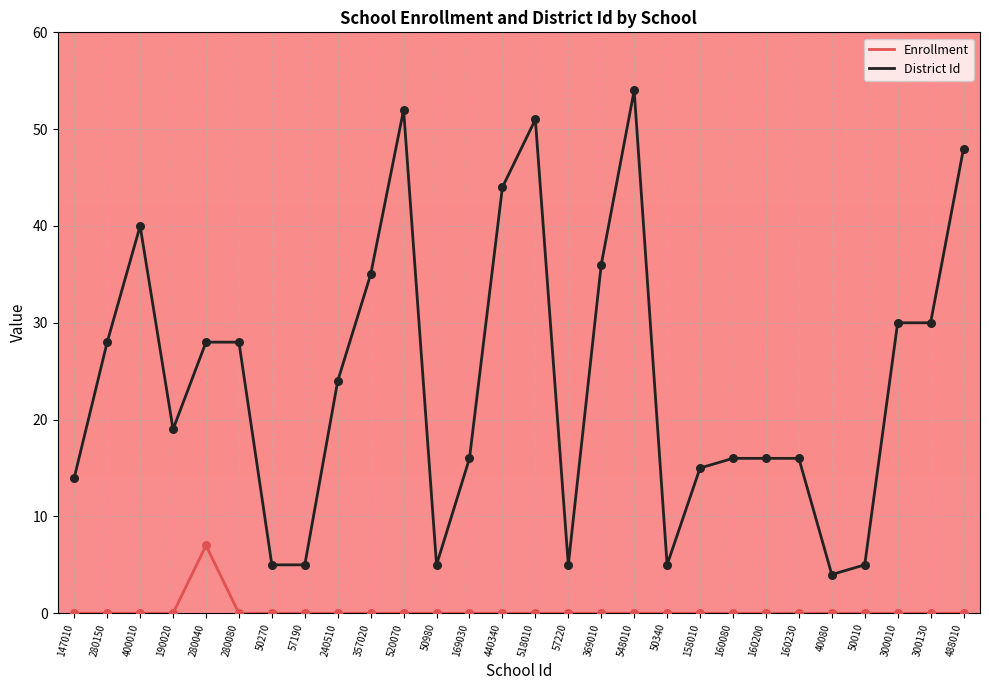

What are all the series names shown in the legend?

Enrollment, District Id